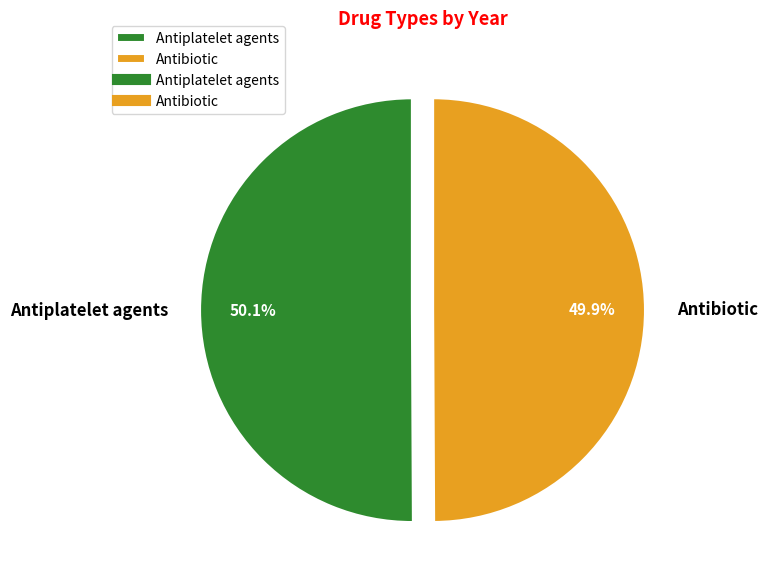

To the nearest percent, what is the combined percentage of Antiplatelet agents and Antibiotic?

100%